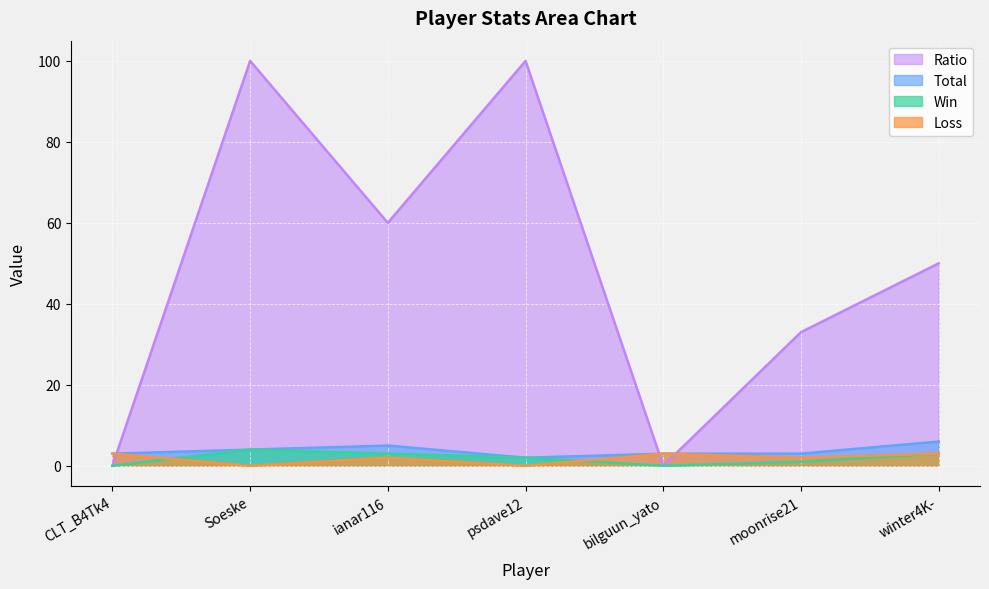

Reading left to right, list all the values displayed in this chart.

Total: 3	4	5	2	3	3	6
Win: 0	4	3	2	0	1	3
Loss: 3	0	2	0	3	2	3
Ratio: 0	100	60	100	0	33	50